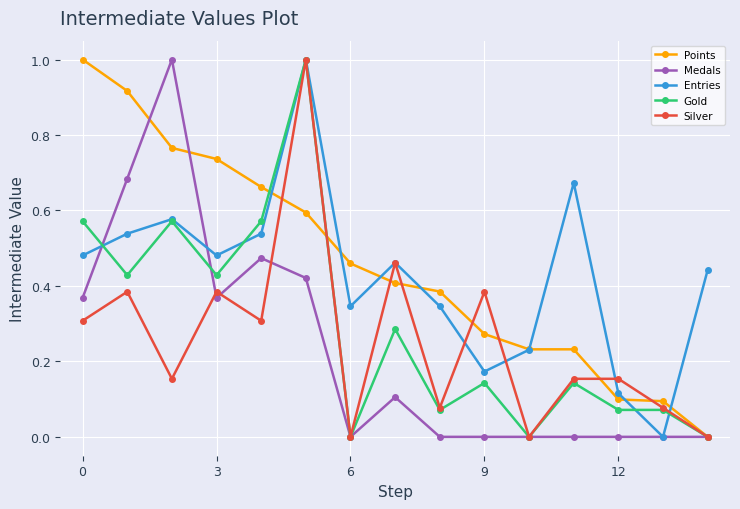

In Entries, how many points are lower than both neighbors (excluding endpoints)?

4